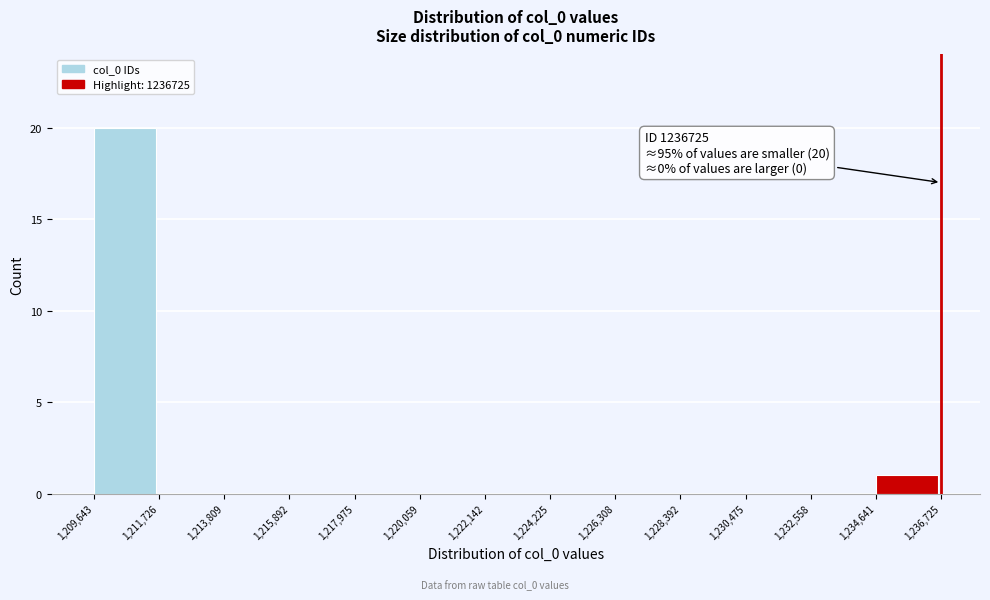

Which range on the x-axis has the tallest bar?

1,209,643 to 1,211,726